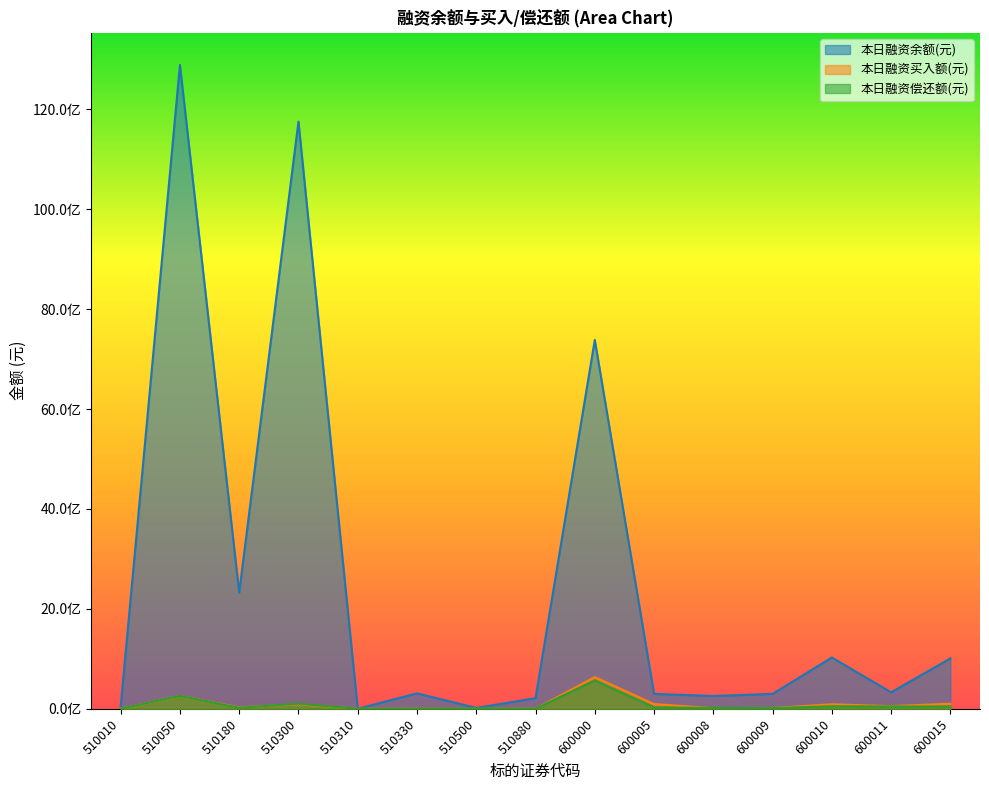

What is the difference between the highest and lowest values at 600015?

963627310